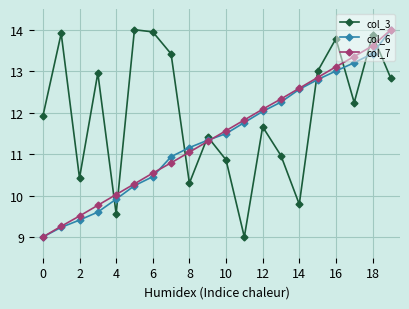

Which series ends up on top after the final intersection of col_7 and col_3?

col_7